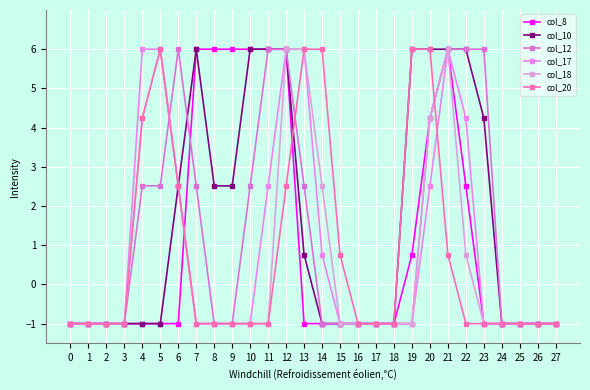

The value of col_10 at 19 is 8.5. True or false?

False